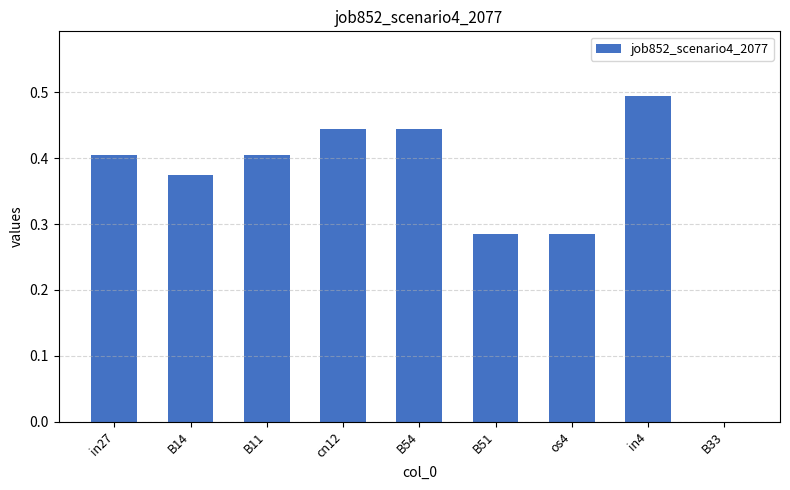

The chart shows a value of 0.2 at cn12. True or false?

False